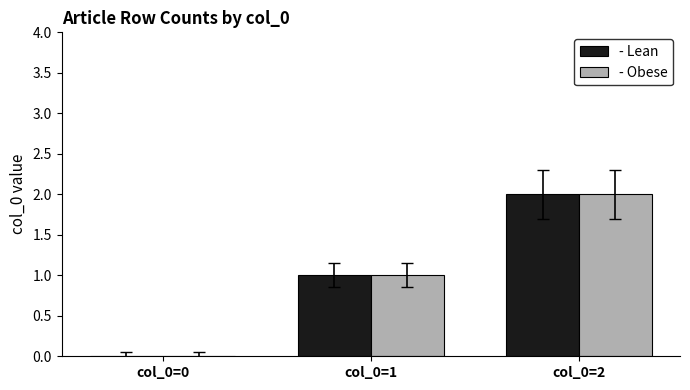

What is the maximum value shown in the chart?

2